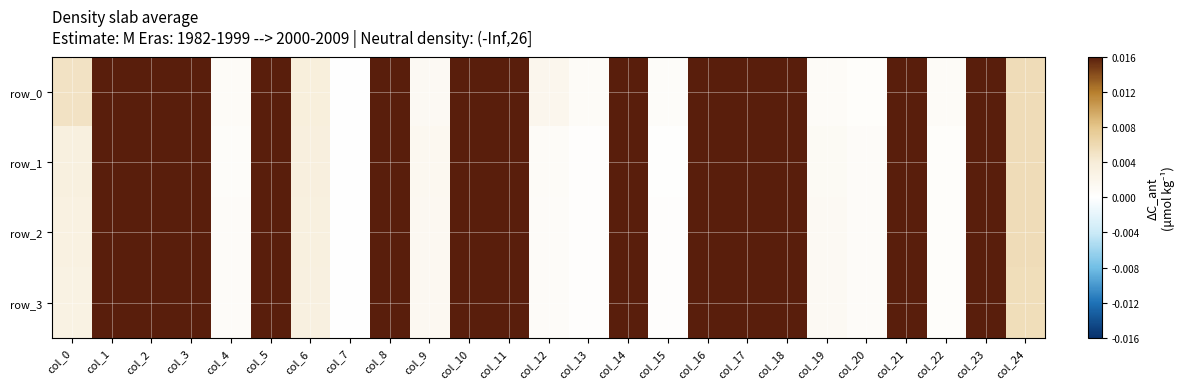

Count the number of categories in the chart.

25